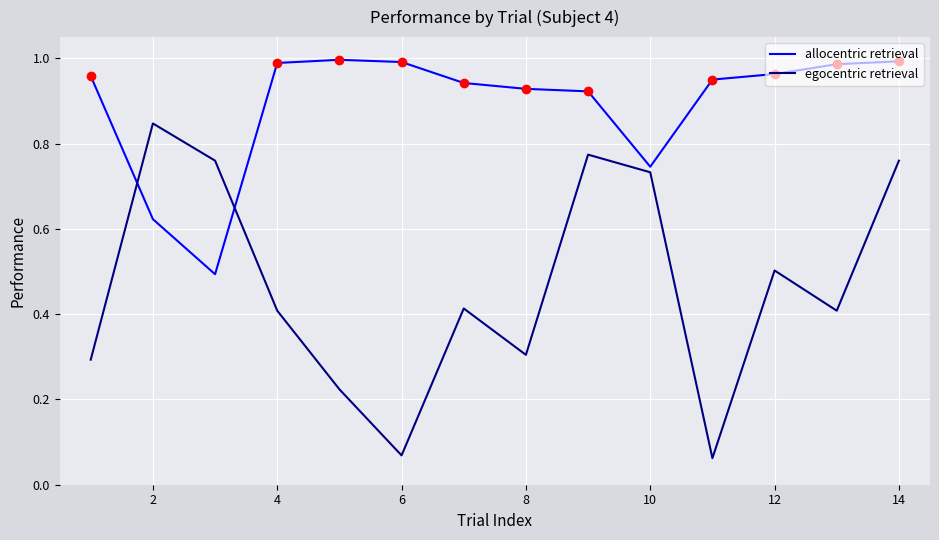

Rank the series by their average value, from lowest to highest.

egocentric retrieval, allocentric retrieval